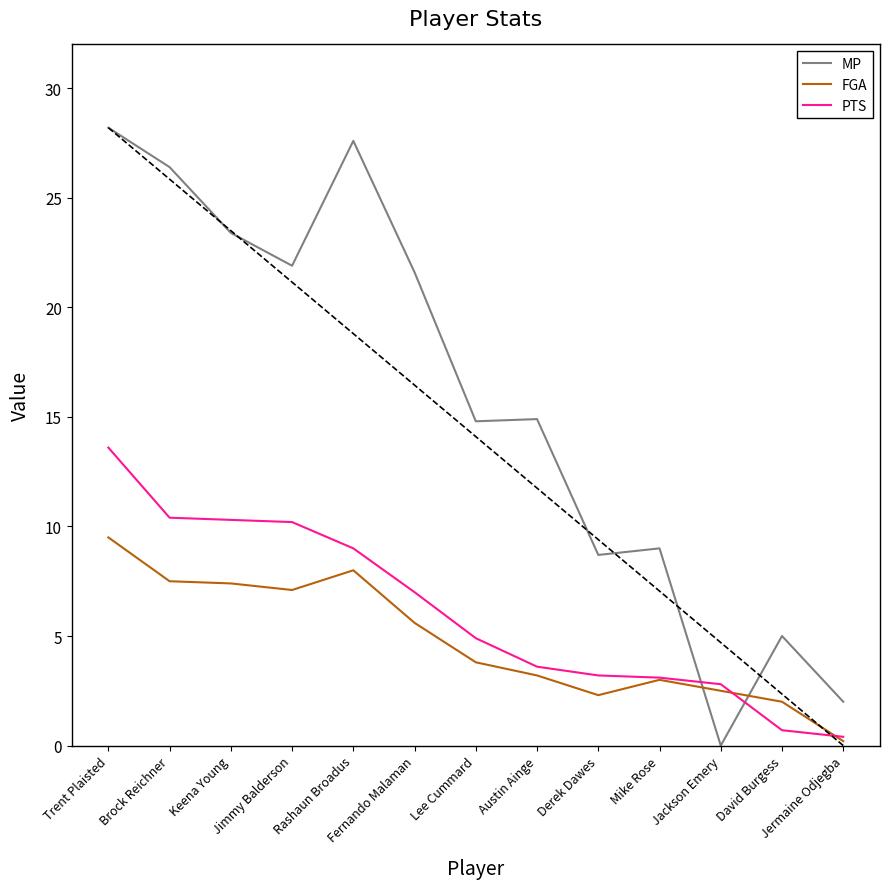

What is the minimum value for PTS?

0.4